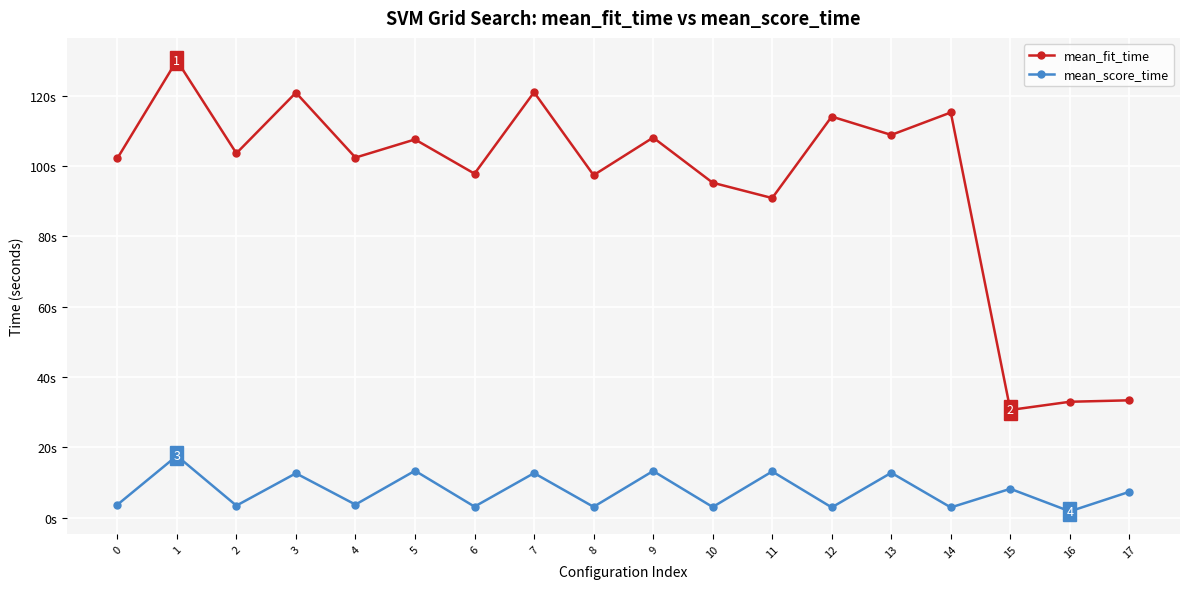

The value of mean_fit_time at 11 is 90.9. True or false?

True